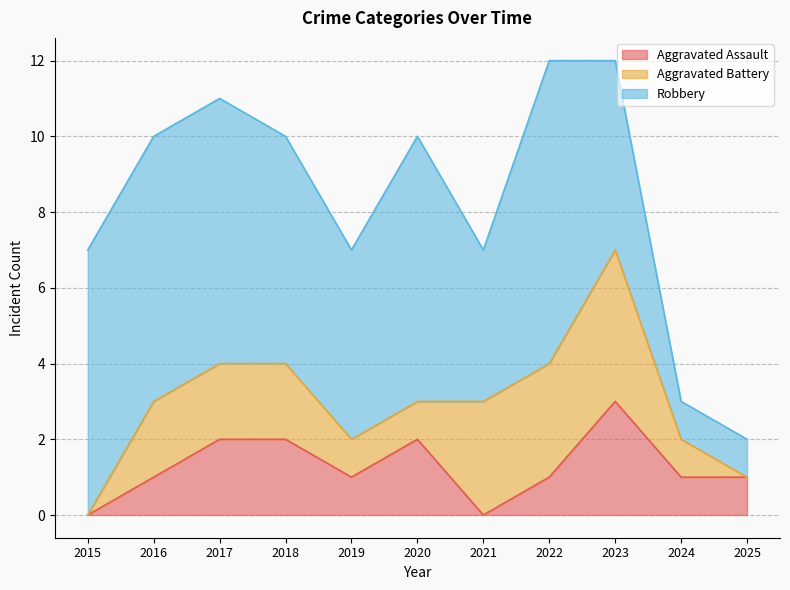

How many Aggravated Assault values are between 1 and 2?

8